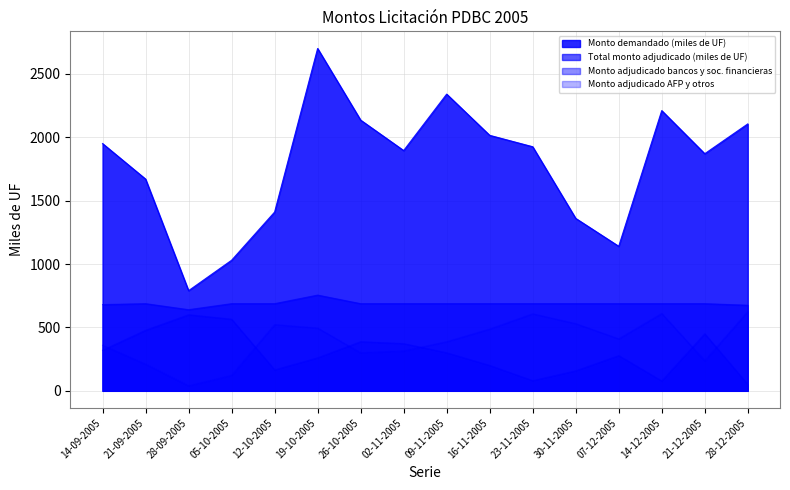

Does the chart have visible grid lines?

Yes